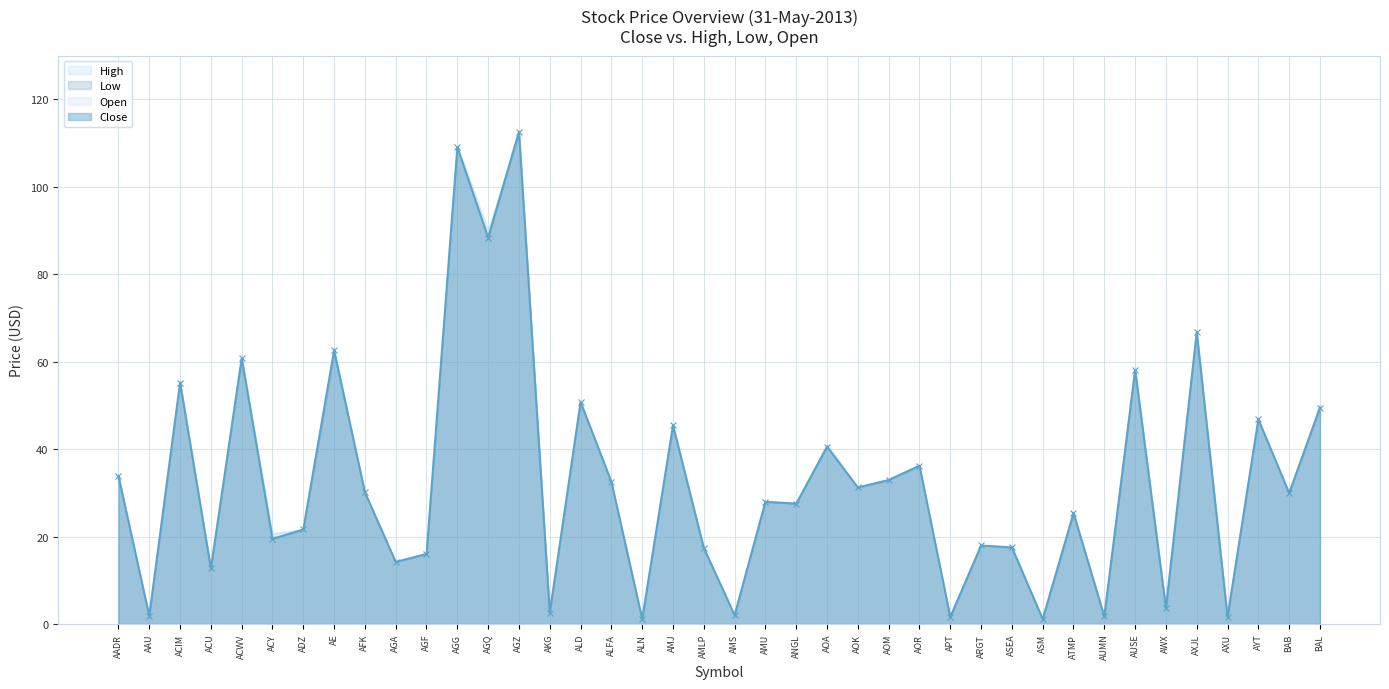

What is the maximum value shown in the chart?

112.9